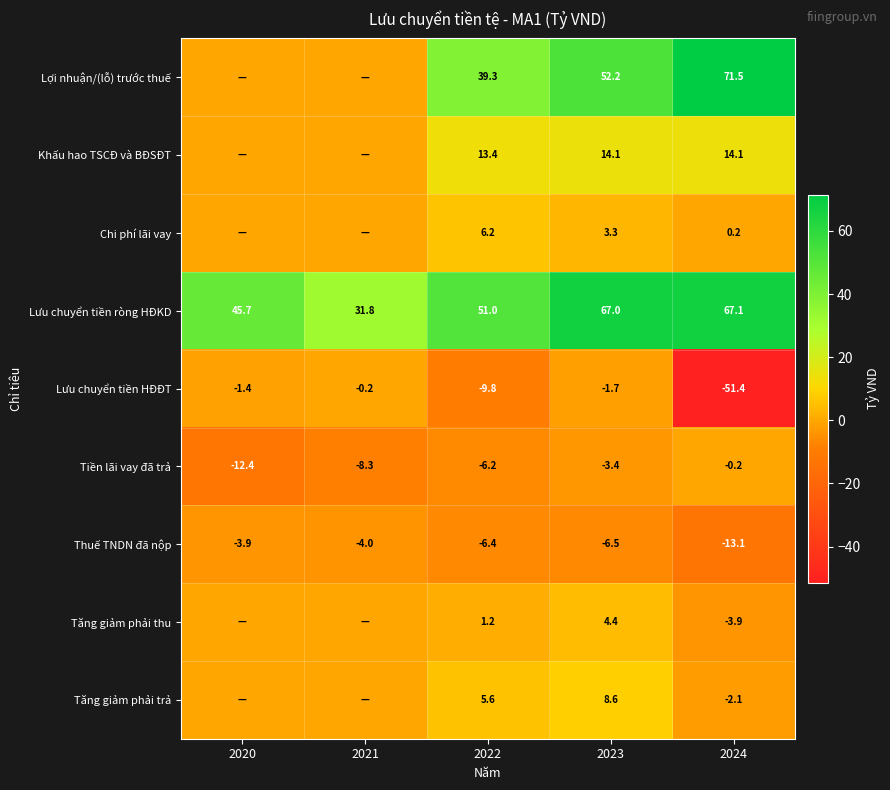

Rank the categories by Thuế TNDN đã nộp value from highest to lowest.

2020, 2021, 2022, 2023, 2024